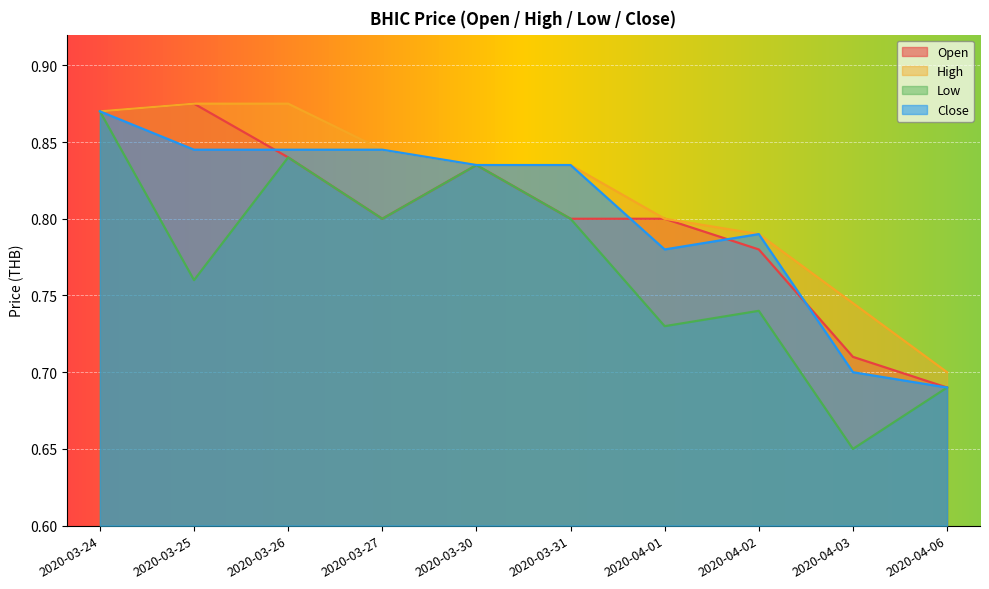

Is the value of high at 2020-03-24 greater than the value of low at 2020-03-30?

Yes